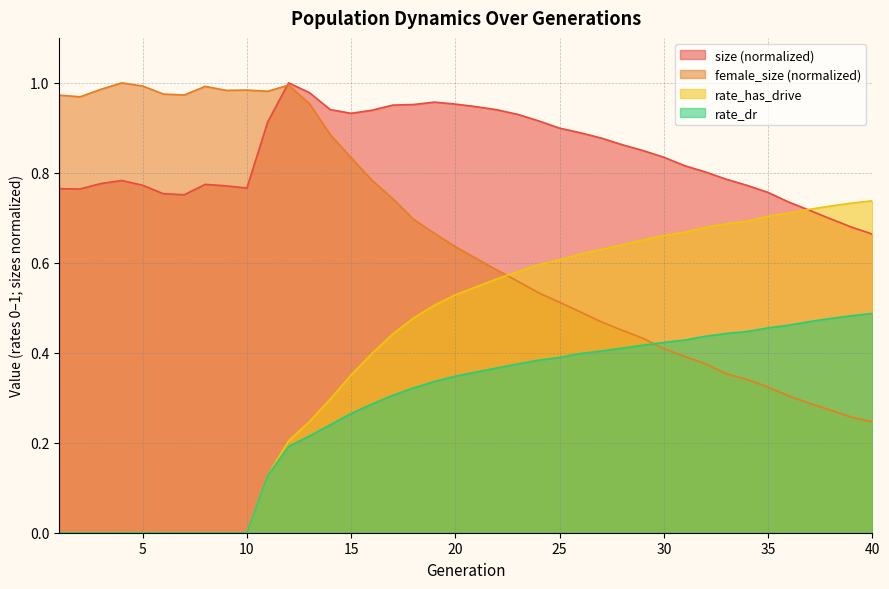

Reading left to right, transcribe all the data shown in this chart.

size: 0.8	0.8	0.8	0.8	0.8	0.8	0.8	0.8	0.8	0.8	0.9	1.0	1.0	0.9	0.9	0.9	1.0	1.0	1.0	1.0	0.9	0.9	0.9	0.9	0.9	0.9	0.9	0.9	0.8	0.8	0.8	0.8	0.8	0.8	0.8	0.7	0.7	0.7	0.7	0.7
female_size: 1.0	1.0	1.0	1.0	1.0	1.0	1.0	1.0	1.0	1.0	1.0	1.0	1.0	0.9	0.8	0.8	0.7	0.7	0.7	0.6	0.6	0.6	0.6	0.5	0.5	0.5	0.5	0.4	0.4	0.4	0.4	0.4	0.4	0.3	0.3	0.3	0.3	0.3	0.3	0.2
rate_dr: 0.0	0.0	0.0	0.0	0.0	0.0	0.0	0.0	0.0	0.0	0.1	0.2	0.2	0.2	0.3	0.3	0.3	0.3	0.3	0.3	0.4	0.4	0.4	0.4	0.4	0.4	0.4	0.4	0.4	0.4	0.4	0.4	0.4	0.4	0.5	0.5	0.5	0.5	0.5	0.5
rate_has_drive: 0.0	0.0	0.0	0.0	0.0	0.0	0.0	0.0	0.0	0.0	0.1	0.2	0.2	0.3	0.4	0.4	0.4	0.5	0.5	0.5	0.5	0.6	0.6	0.6	0.6	0.6	0.6	0.6	0.7	0.7	0.7	0.7	0.7	0.7	0.7	0.7	0.7	0.7	0.7	0.7